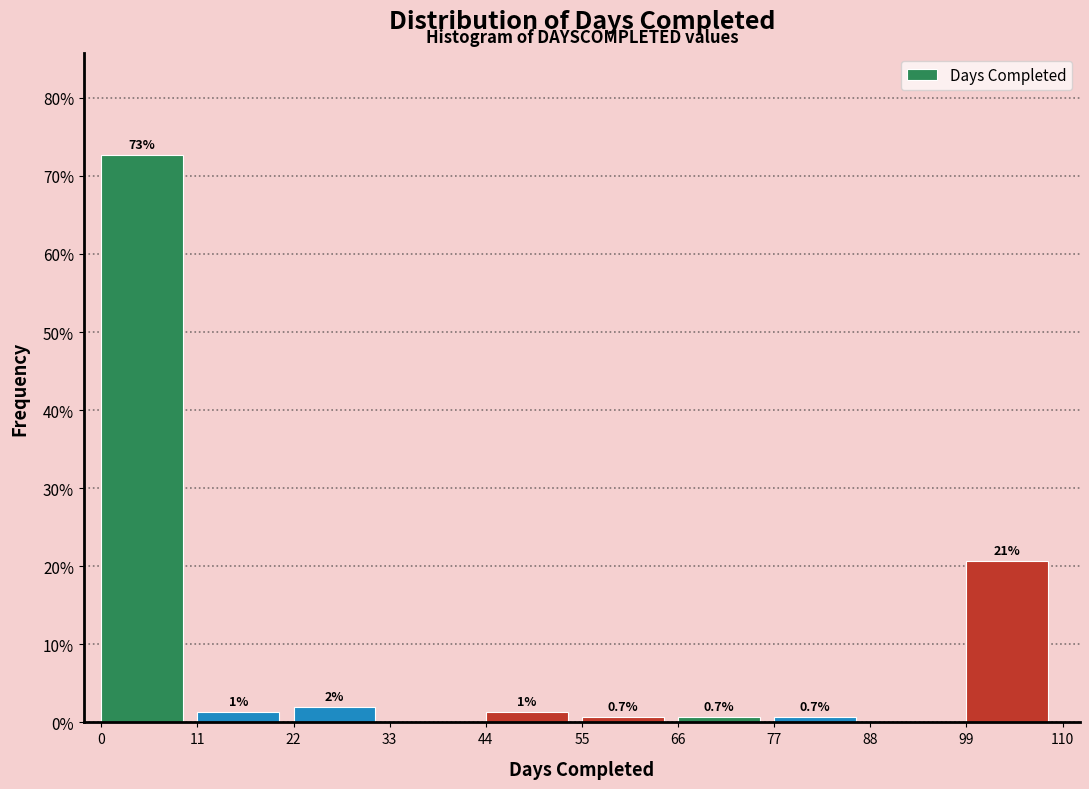

Over which range of the x-axis is the bar tallest?

0 to 11